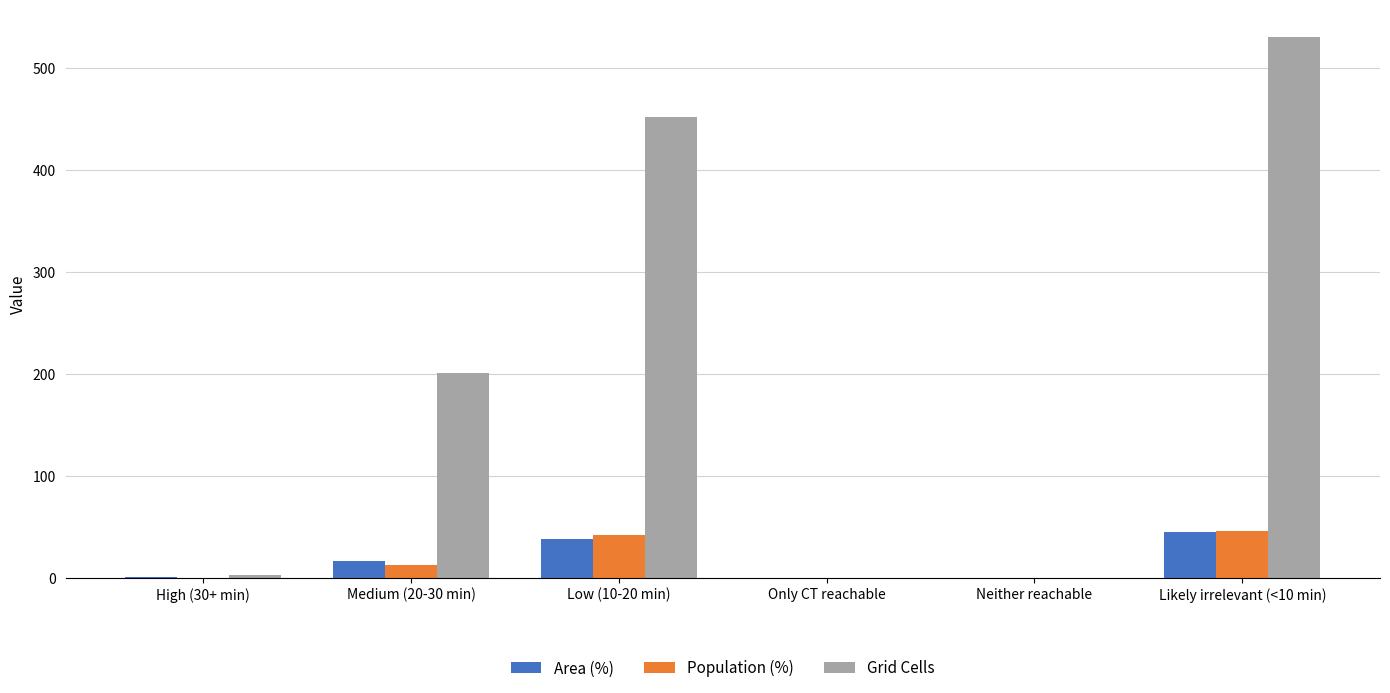

What is the difference between the Grid Cells values at Low (10-20 min) and Medium (20-30 min)?

251.0